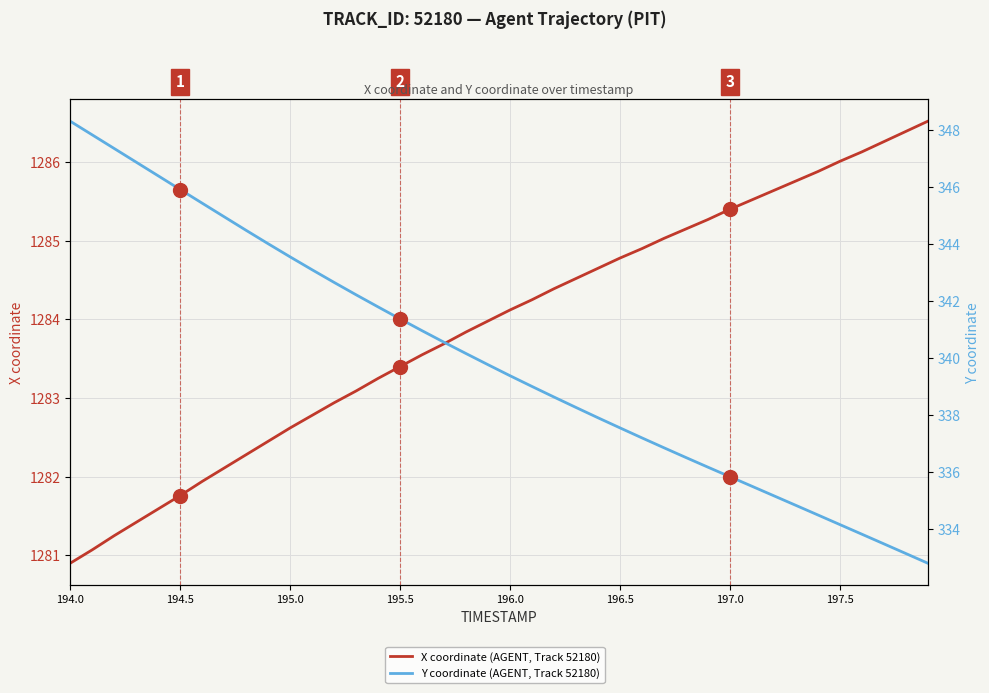

What is the average value of the Y coordinate (AGENT, Track 52180) series?

340.0